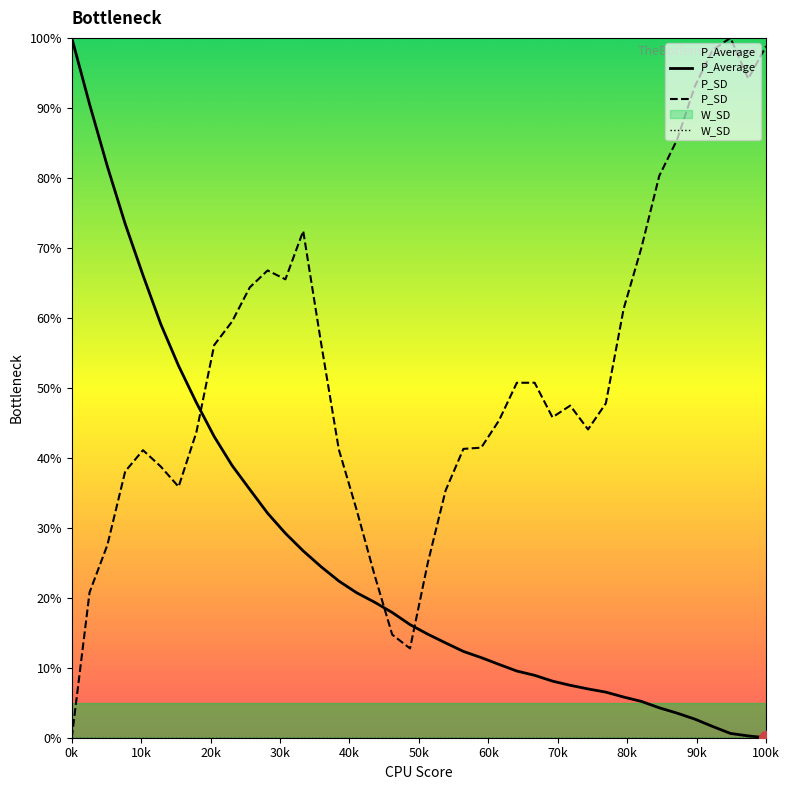

Which label corresponds to the largest value in the chart?

0k